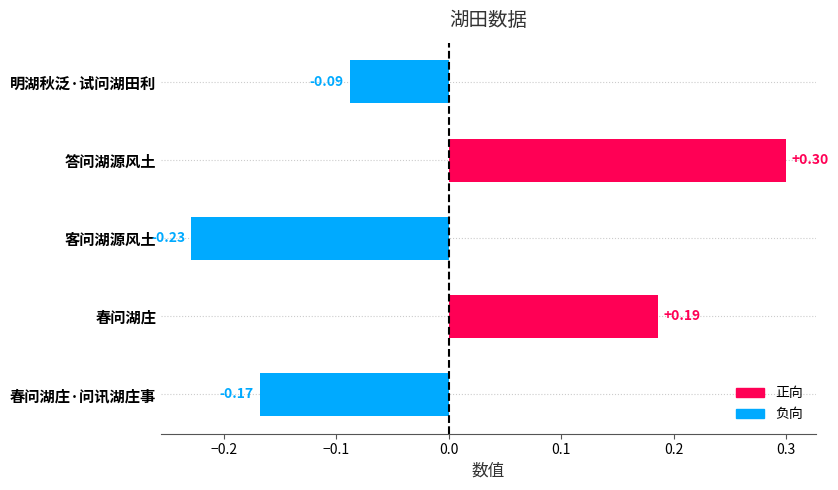

What is the greatest value displayed?

0.3